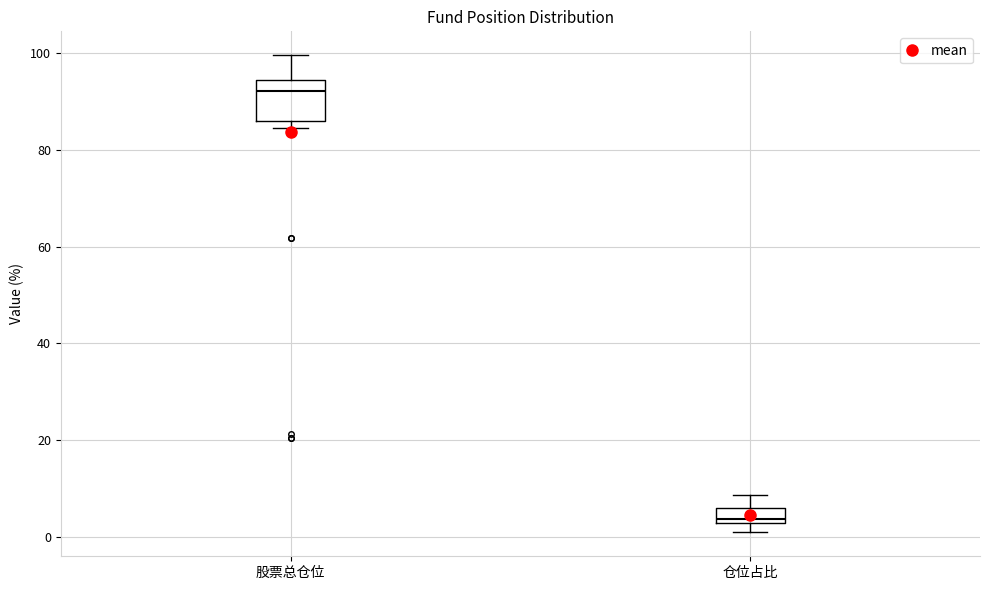

Reading left to right, transcribe this box plot: for each box, give where its median line is, the range the box spans, and where its two whiskers end, as read against the y-axis. The values are not printed on the chart, so give them approximately, as read against the axis.

股票总仓位: median 92, box 86 to 94, whiskers 84 to 100
仓位占比: median 4, box 2 to 6, whiskers 0 to 8